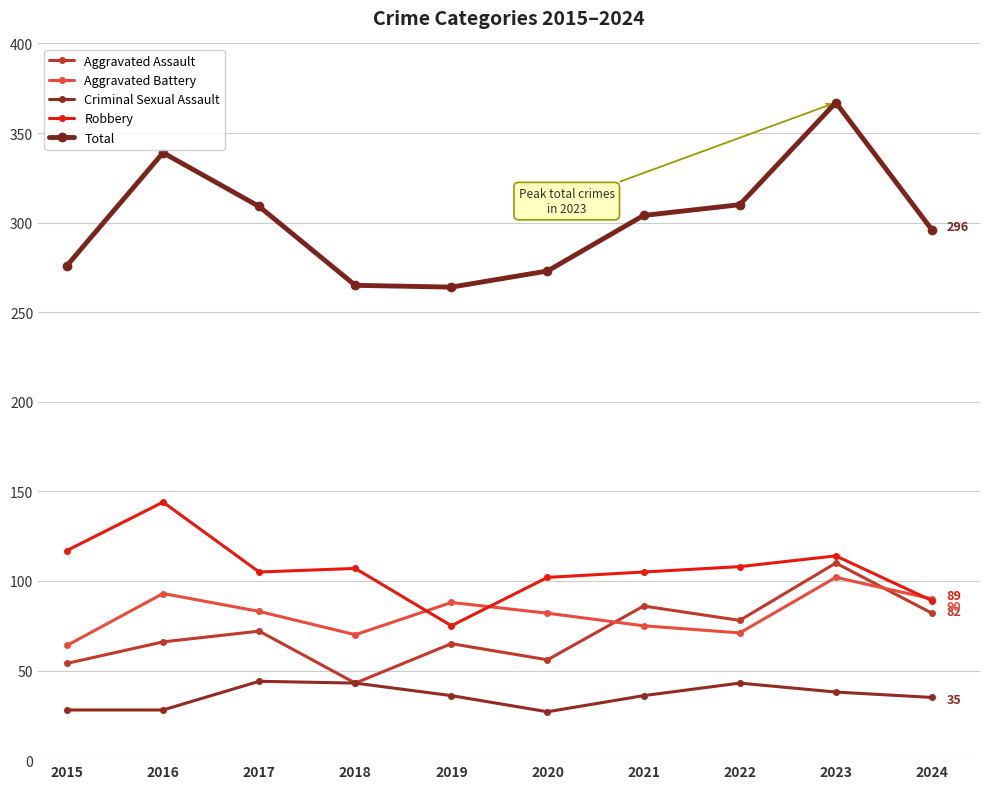

At how many categories does at least one series exceed 171?

10